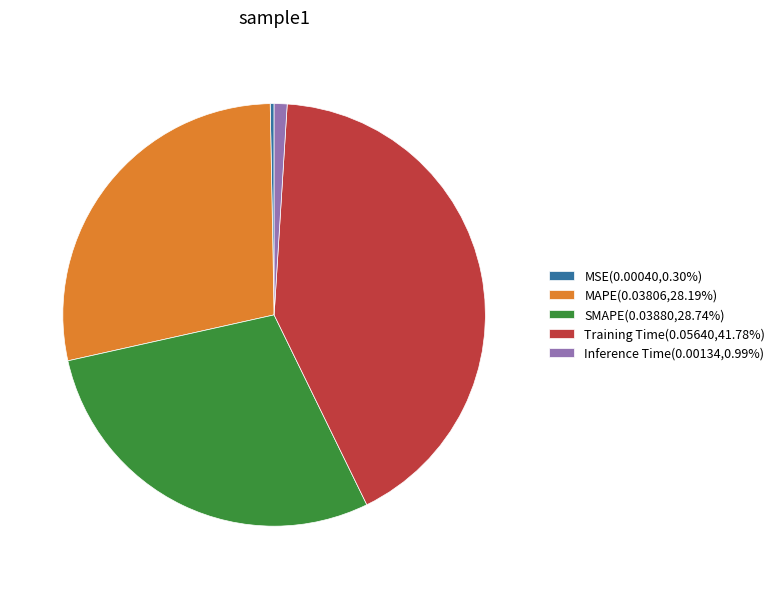

How many segments does this pie chart have?

5